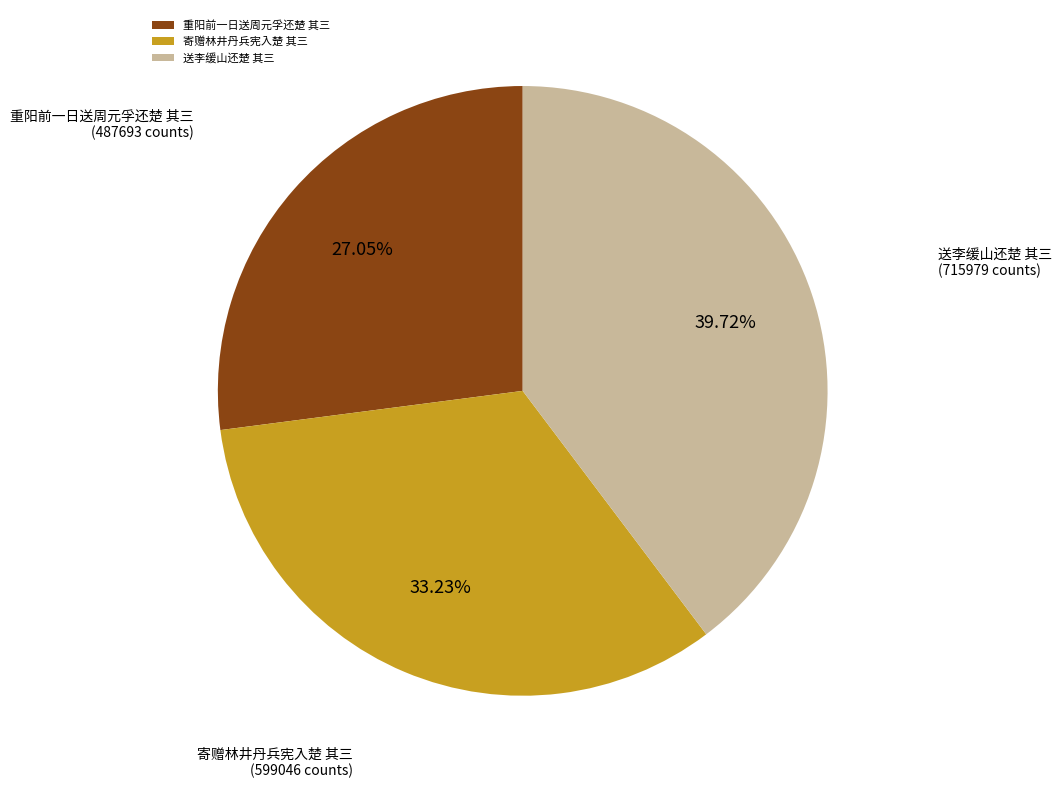

Is it true that 送李缓山还楚 其三 is 40% of the pie?

True